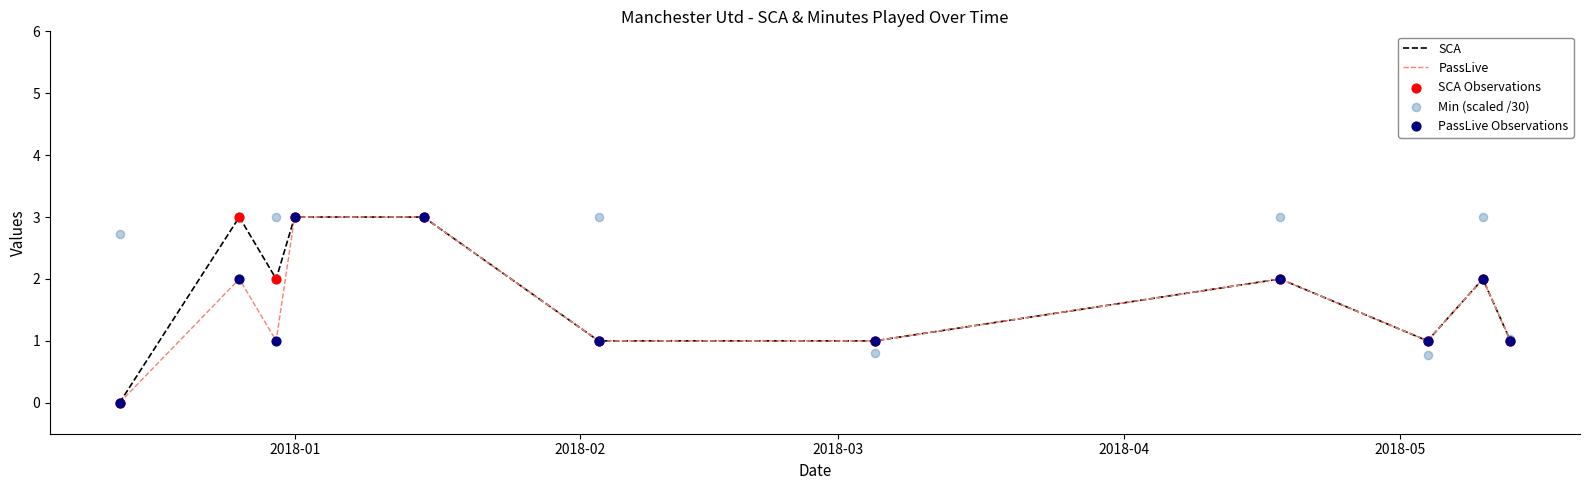

Which series has the widest spread of Y values?

SCA